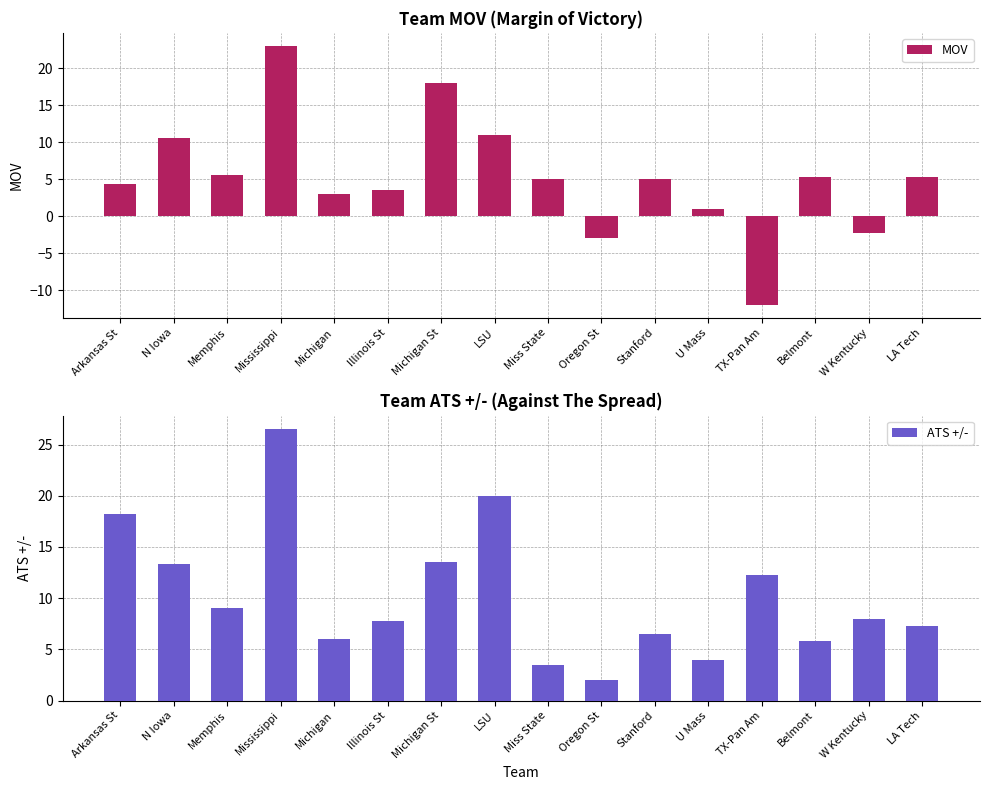

What position from the right is Belmont?

3